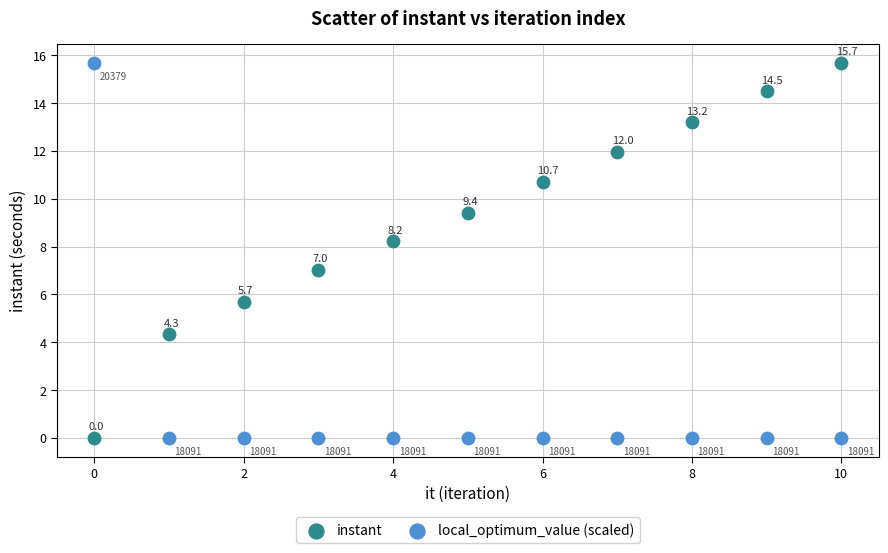

What are all the series names shown in the legend?

instant, local_optimum_value (scaled)